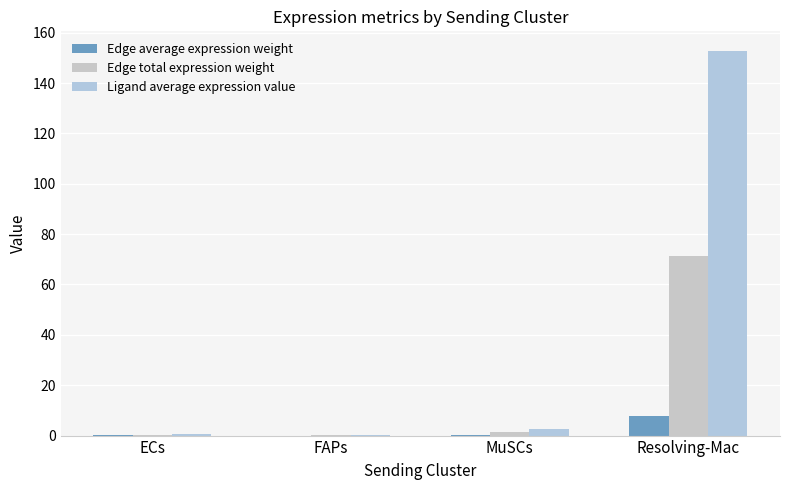

What is the label of the 1st bar from the right?

Resolving-Mac